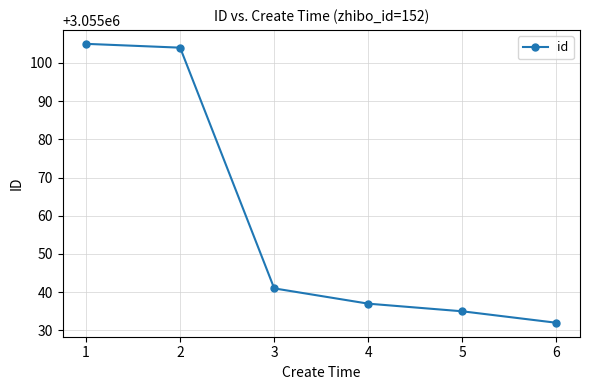

Reading left to right, extract all data points from this chart.

1=3055105	2=3055104	3=3055041	4=3055037	5=3055035	6=3055032